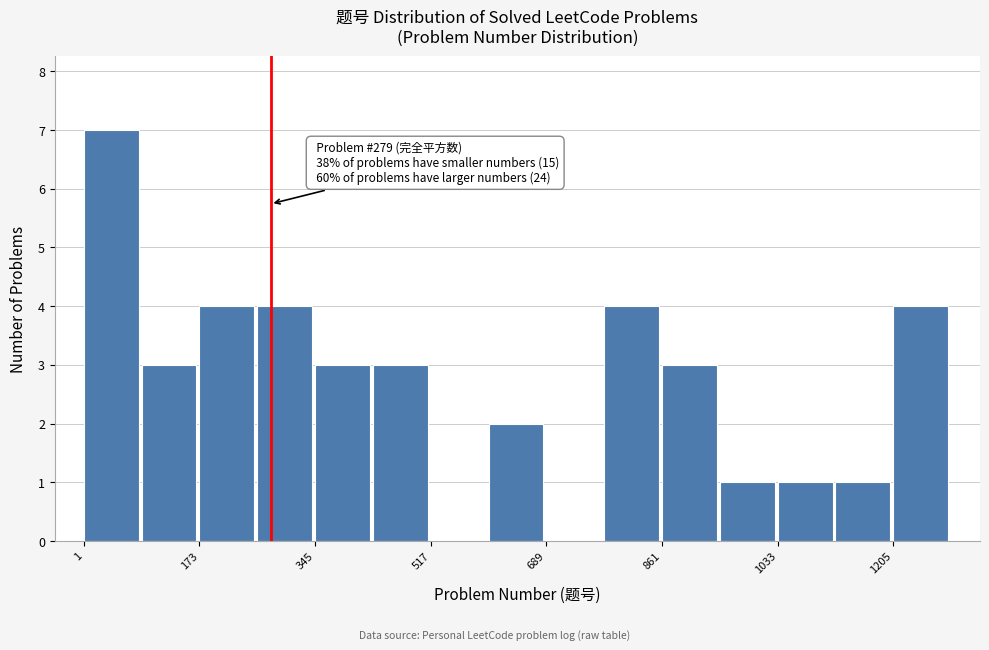

Which range on the x-axis has the tallest bar?

0 to 80